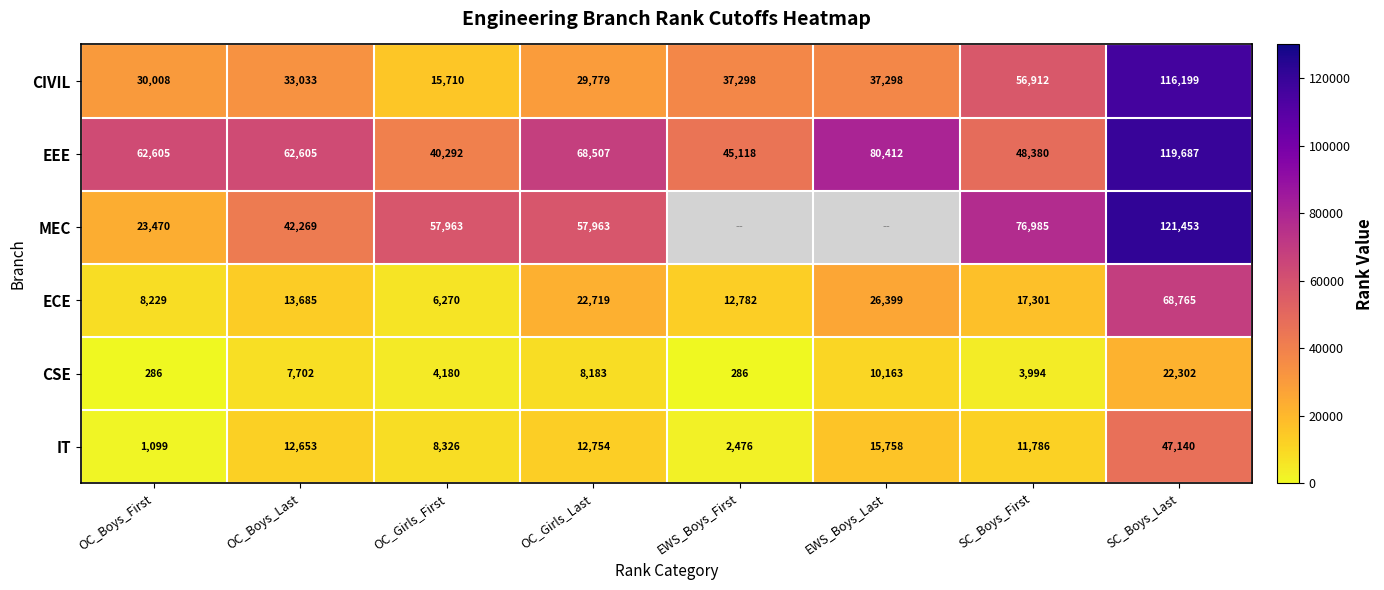

What is the difference between the highest and lowest values at OC_Girls_First?

53783